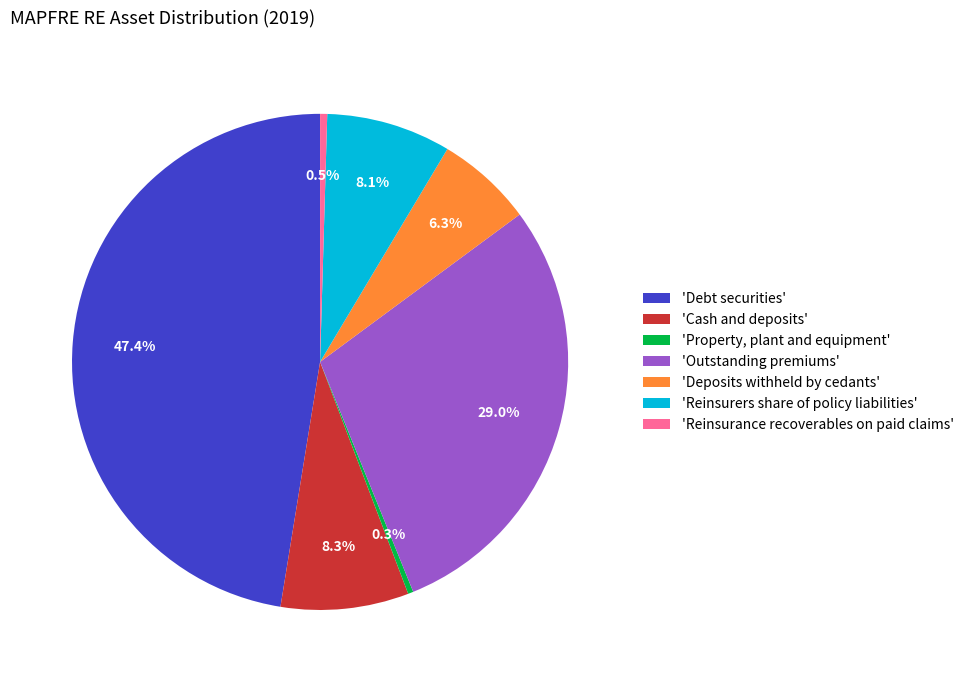

Which has a higher value, 'Reinsurers share of policy liabilities' or 'Deposits withheld by cedants'?

'Reinsurers share of policy liabilities'